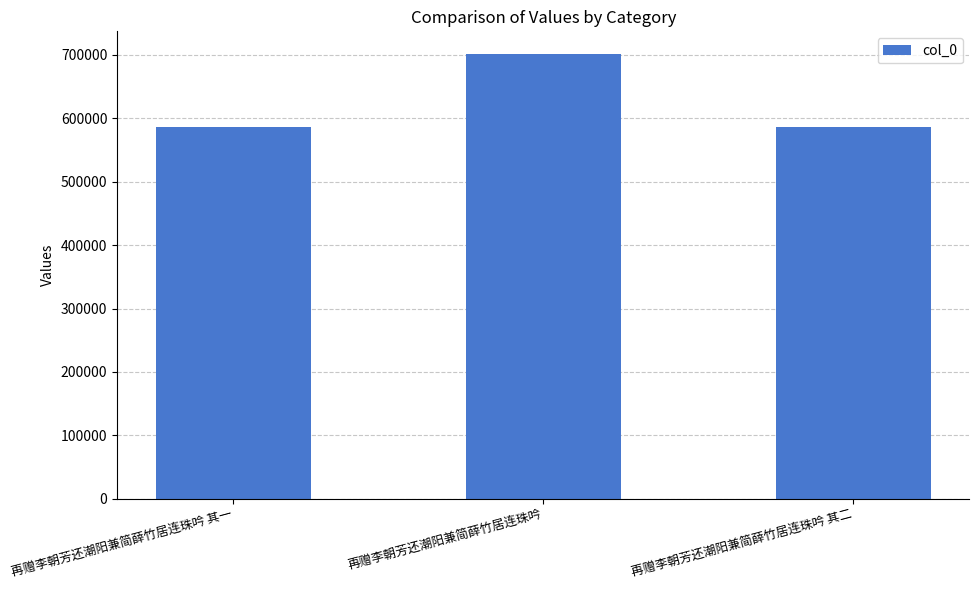

What is the sum of the values at 再赠李朝芳还潮阳兼简薛竹居连珠吟 其二 and 再赠李朝芳还潮阳兼简薛竹居连珠吟 其一?

1171571